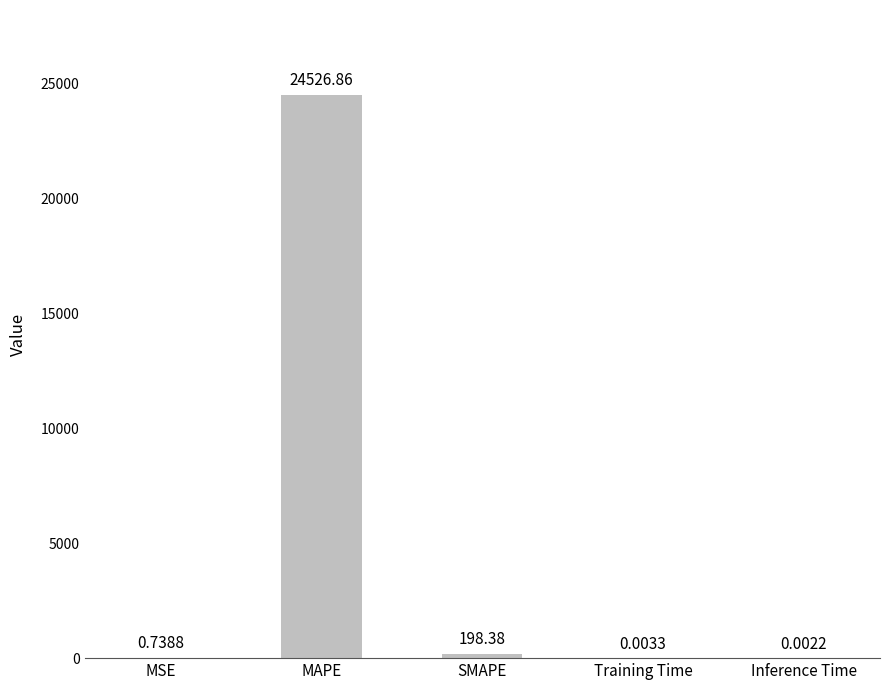

Which label corresponds to the largest value in the chart?

MAPE